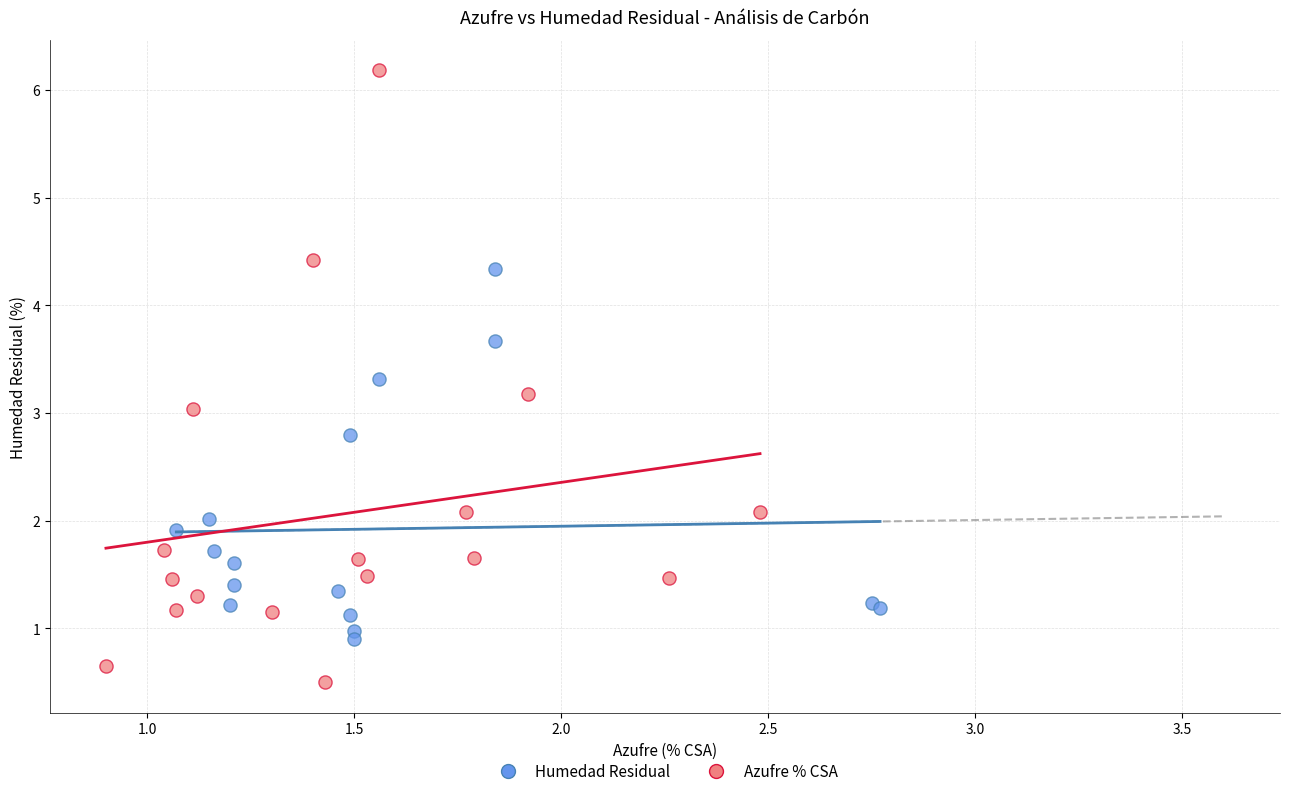

Which series has the largest Y range (max minus min)?

Azufre % CSA